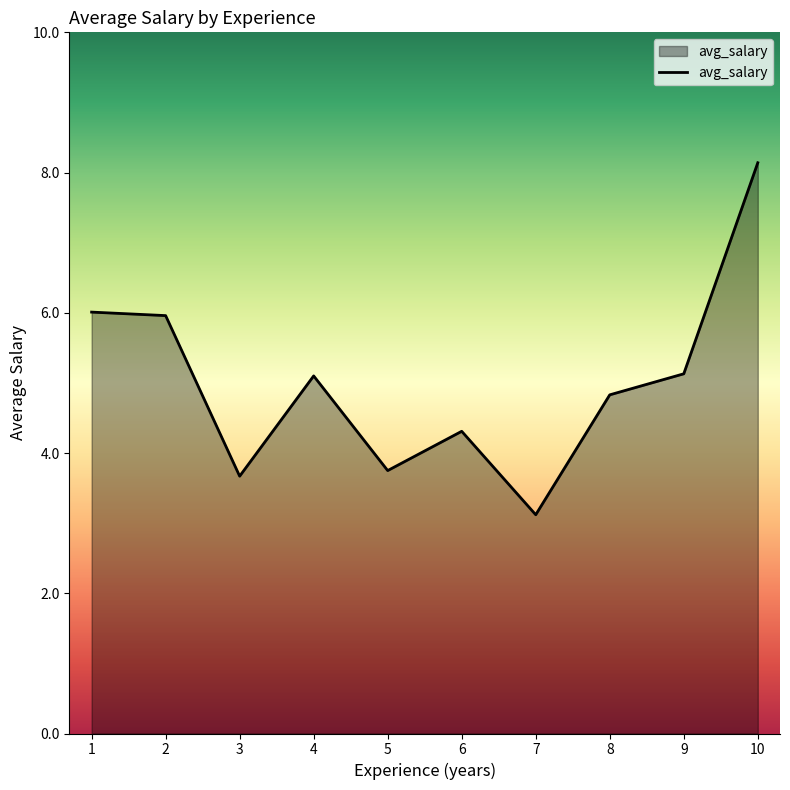

Is it true that the value at 4 is 5.1?

True